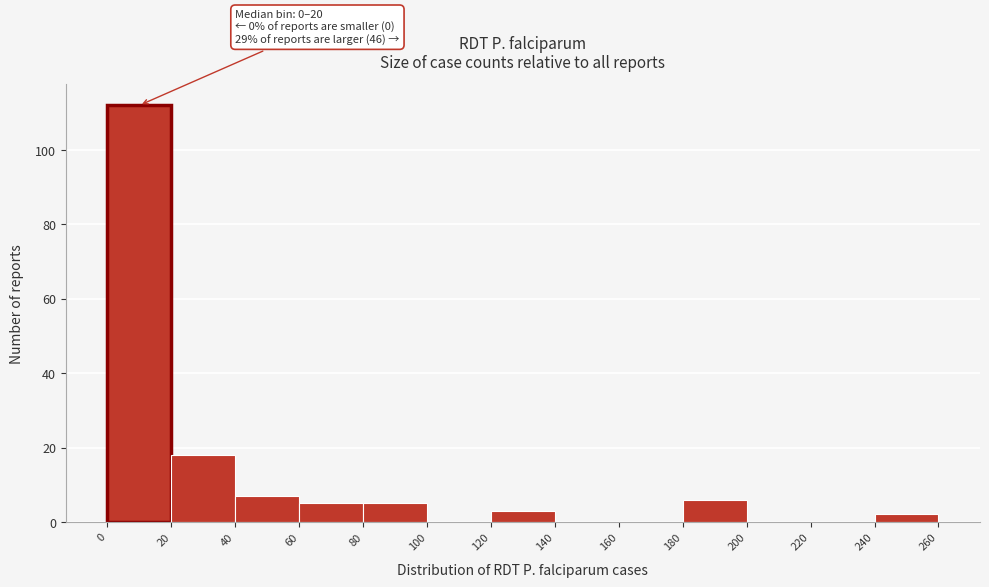

Over which range of the x-axis is the bar tallest?

0 to 20